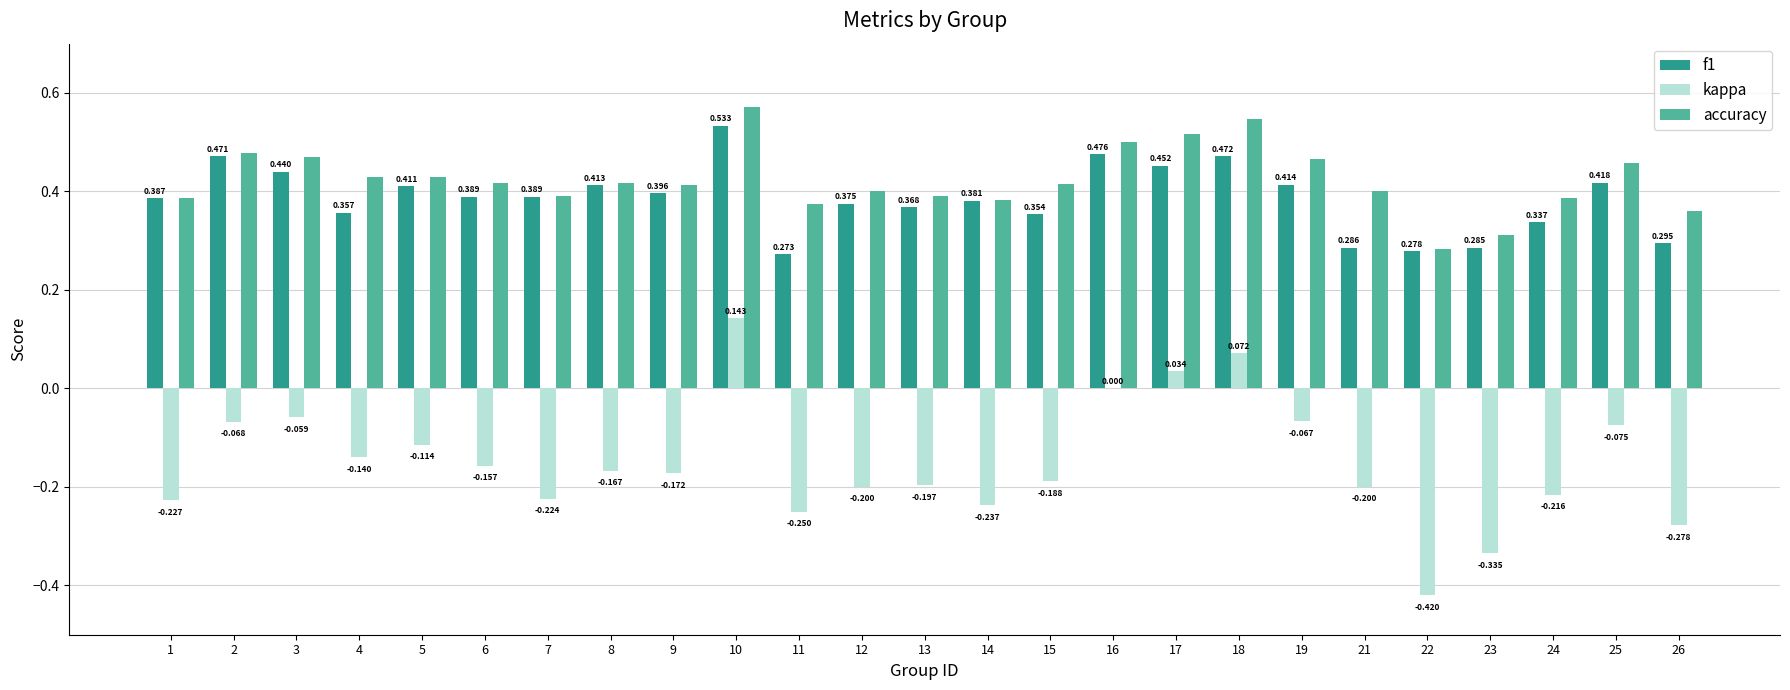

At which category is the sum across all series the highest?

10